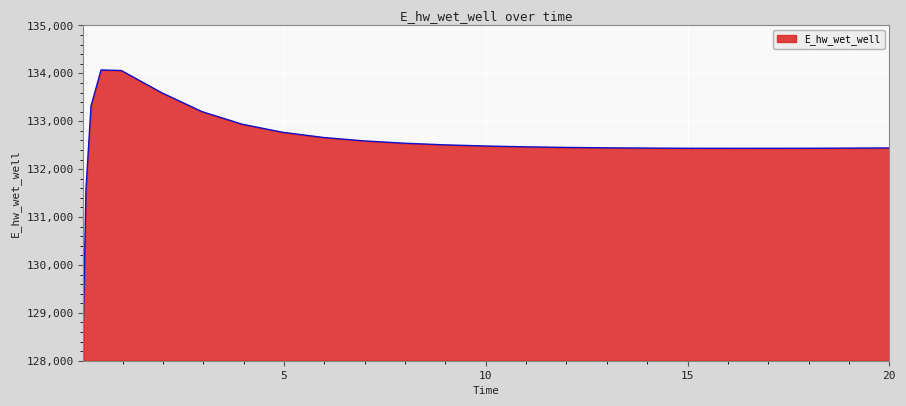

What is the difference between the maximum and minimum values?

5207.8